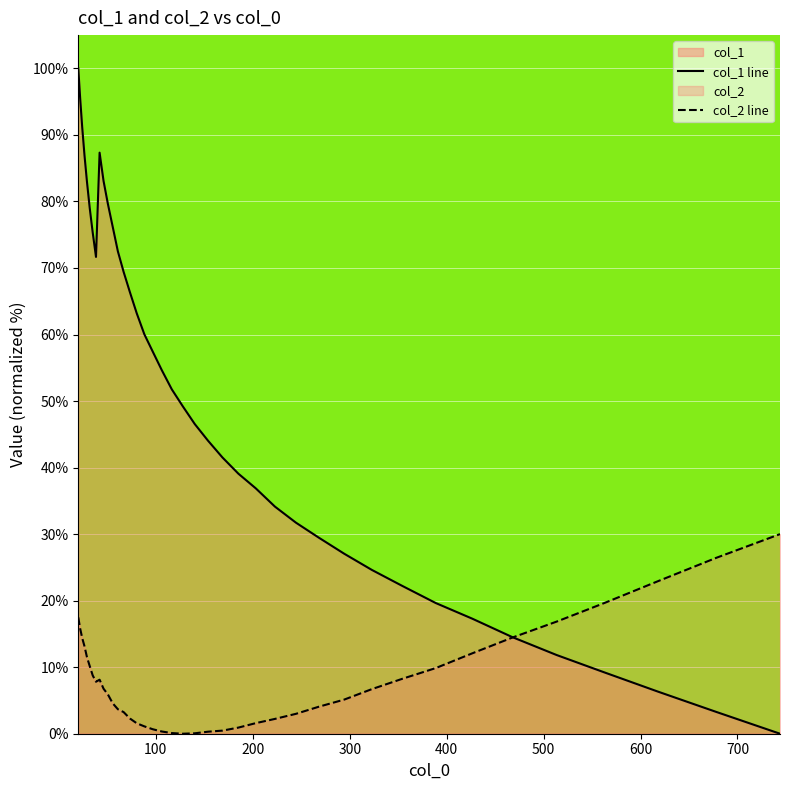

Which series has the largest total across all categories?

col_1 line